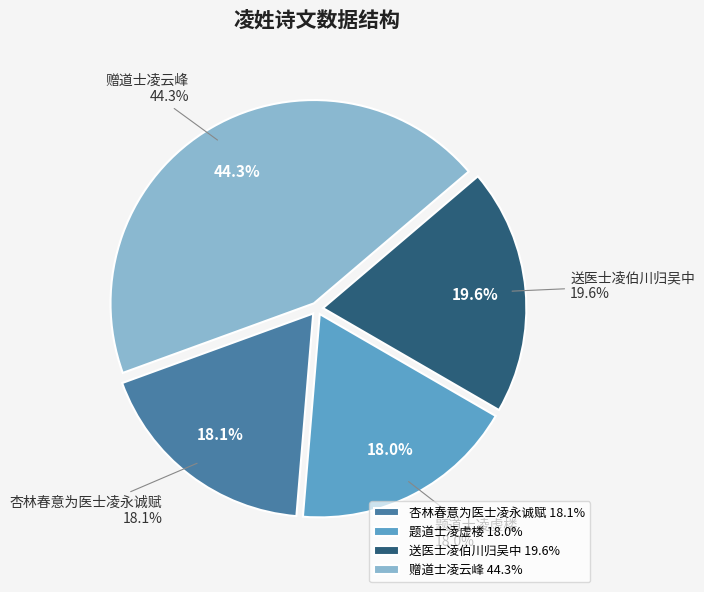

The 赠道士凌云峰 slice represents 56% of the pie. True or false?

False